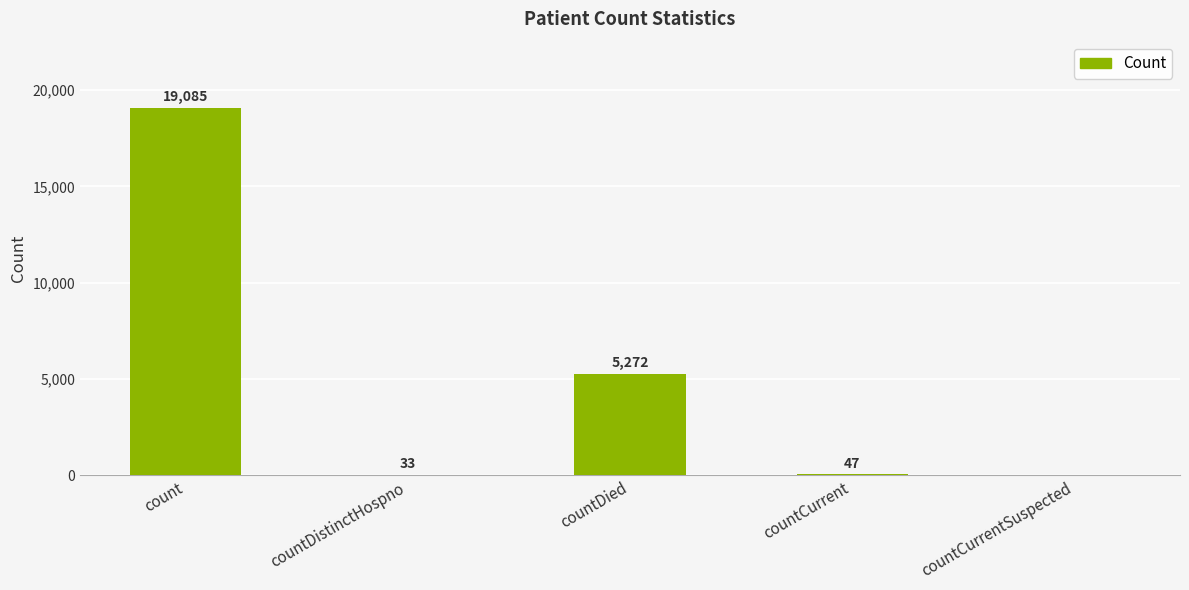

The value at count is 19085. True or false?

True